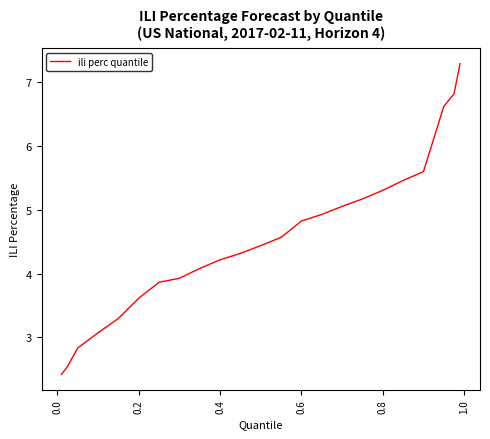

What is the smallest value displayed?

2.4